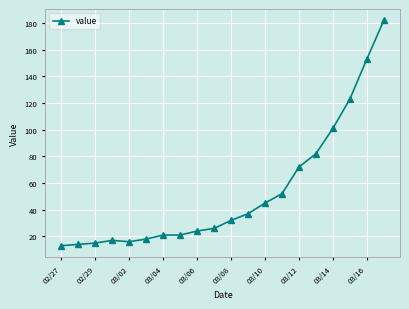

Reading left to right, transcribe all the data shown in this chart.

13	14	15	17	16	18	21	21	24	26	32	37	45	52	72	82	101	123	153	182